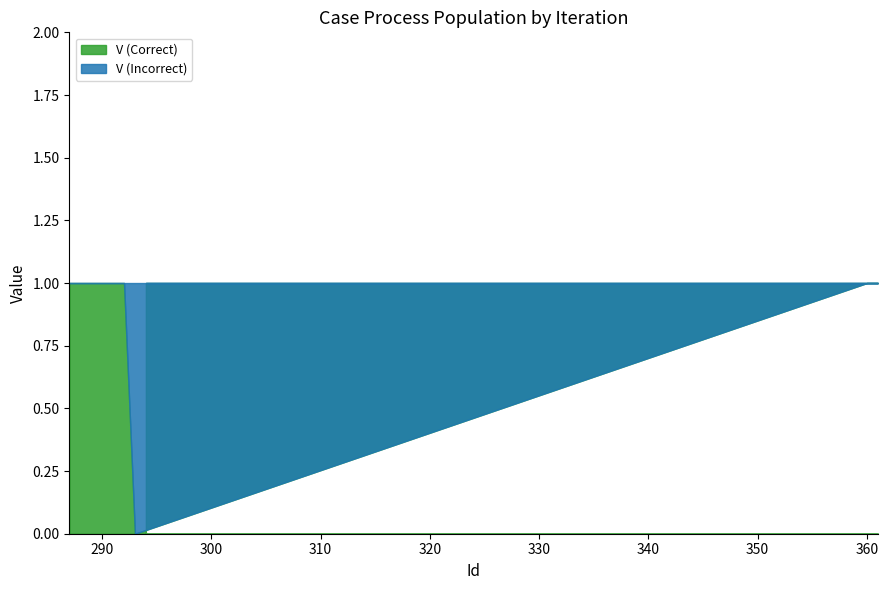

What is the difference between the Id values at 292 and 289?

3